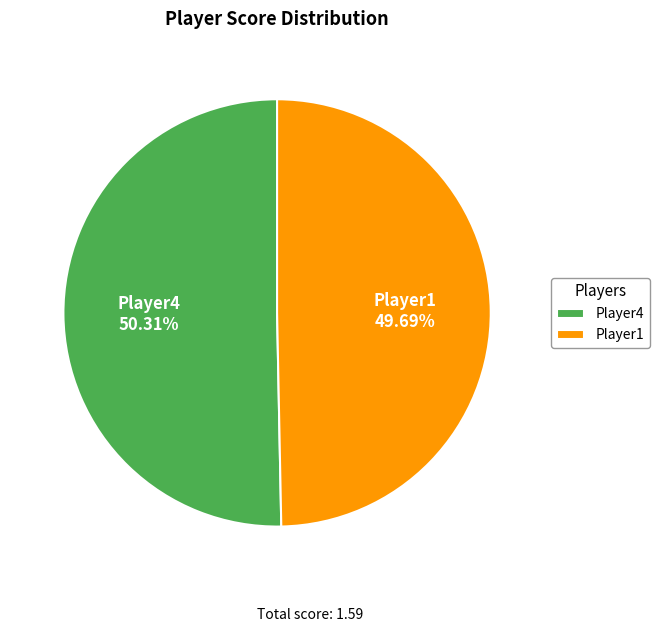

Which slice represents more than half of the pie?

Player4